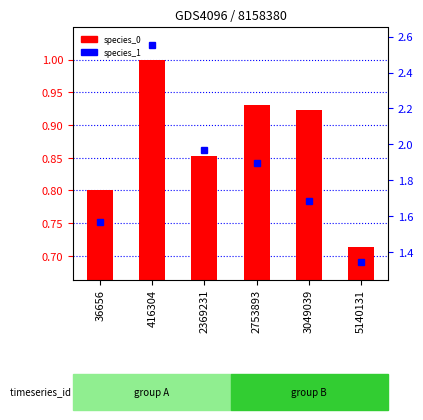

What is the minimum value shown in the chart?

0.7